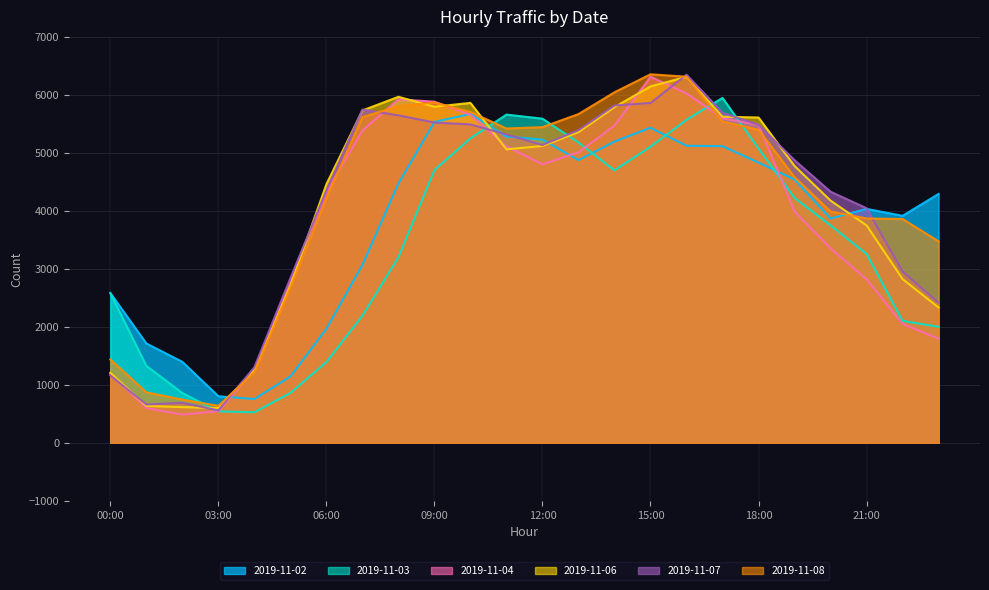

Rank the series at 08:00 from highest to lowest value.

2019-11-06, 2019-11-04, 2019-11-08, 2019-11-07, 2019-11-02, 2019-11-03